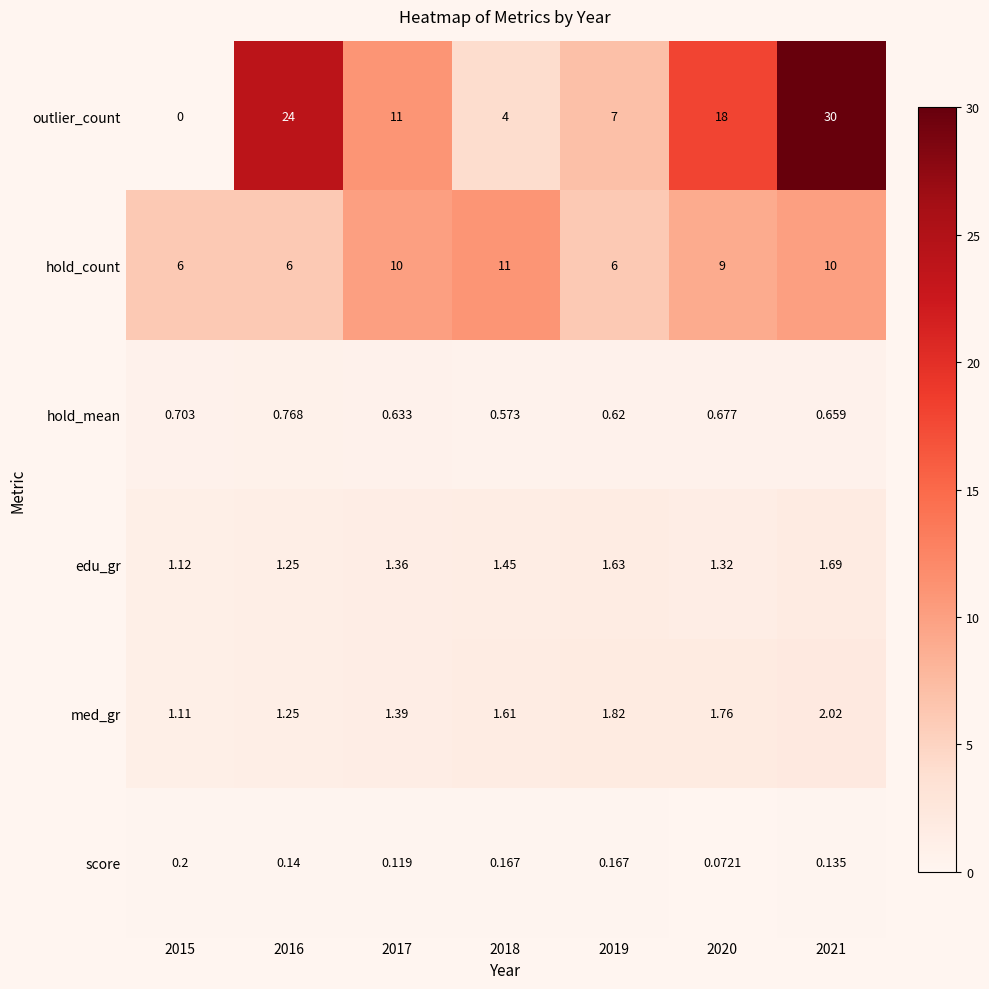

At 2017, list the series in order from largest to smallest.

outlier_count, hold_count, med_gr, edu_gr, hold_mean, score